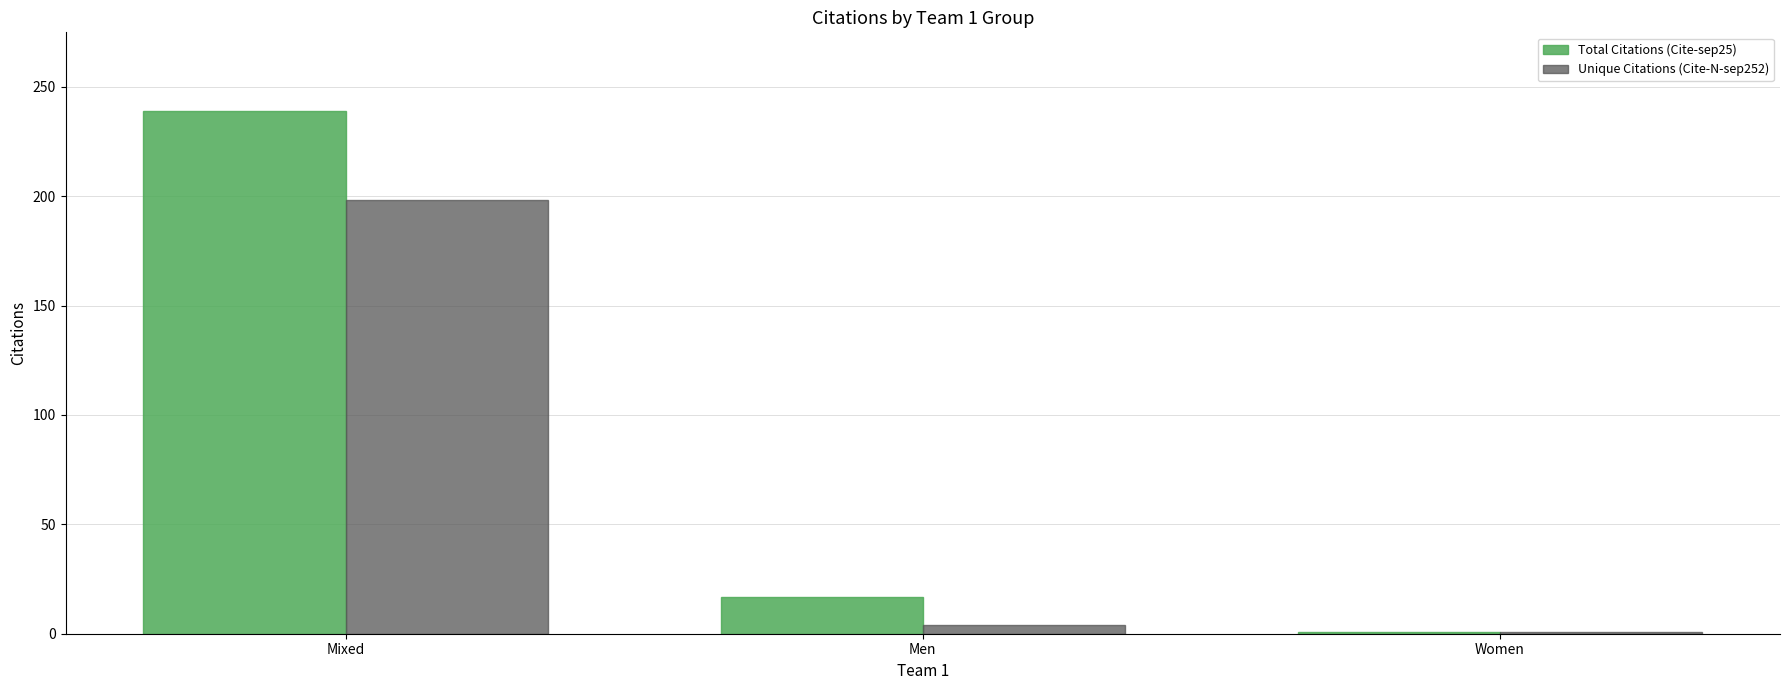

How many groups of bars are there?

3